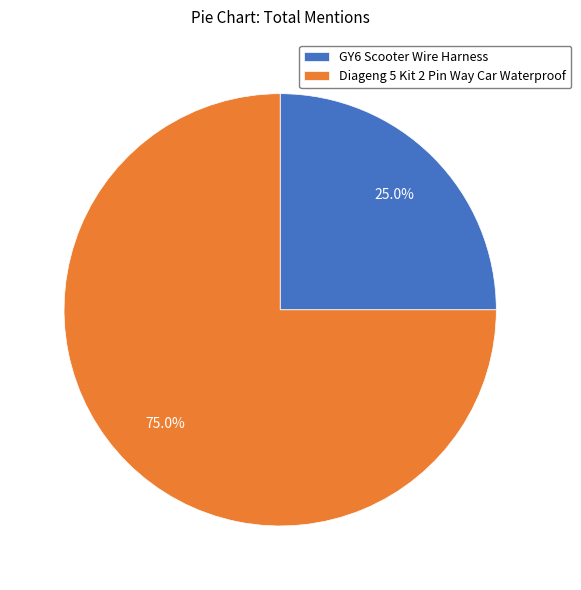

Is it true that GY6 Scooter Wire Harness is 25% of the pie?

True